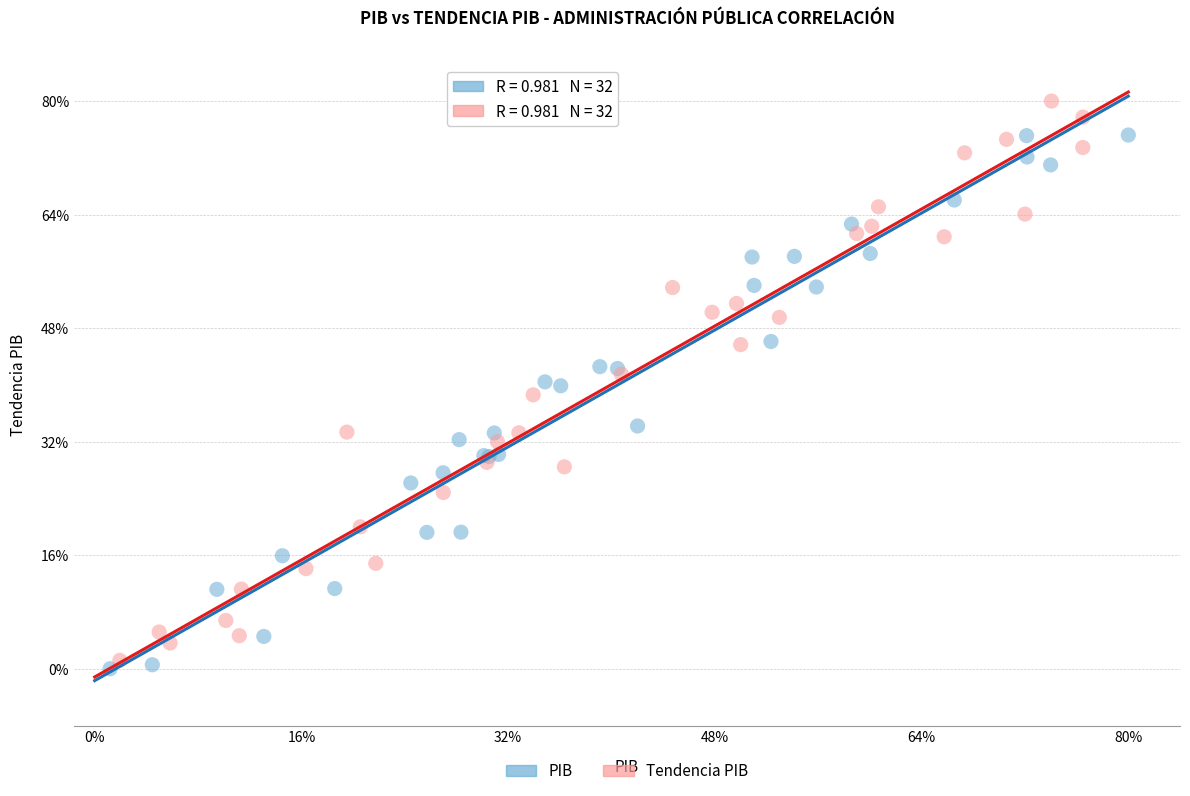

Which series contains the lowest Y value?

PIB